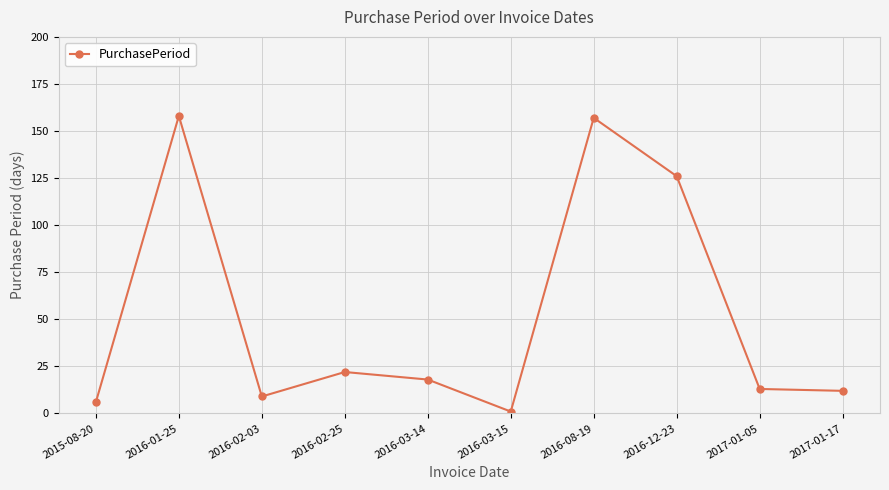

How many interior local peaks (higher than both neighbors) does the data have?

3